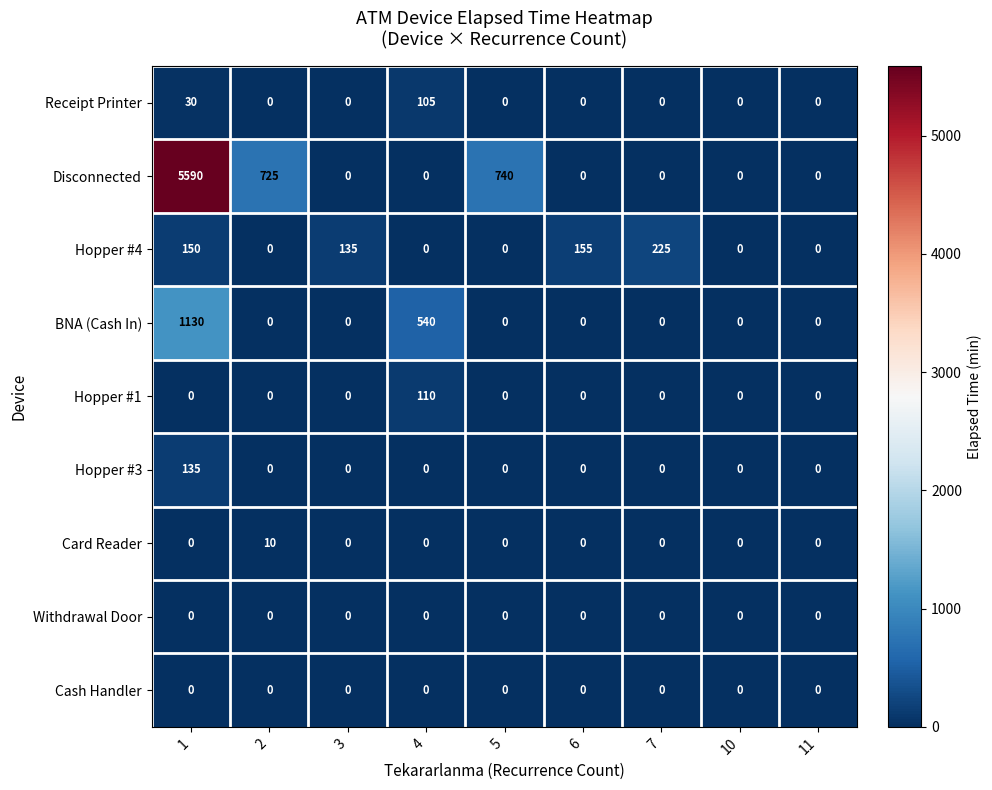

Which series changed the most between 3 and 5?

Disconnected